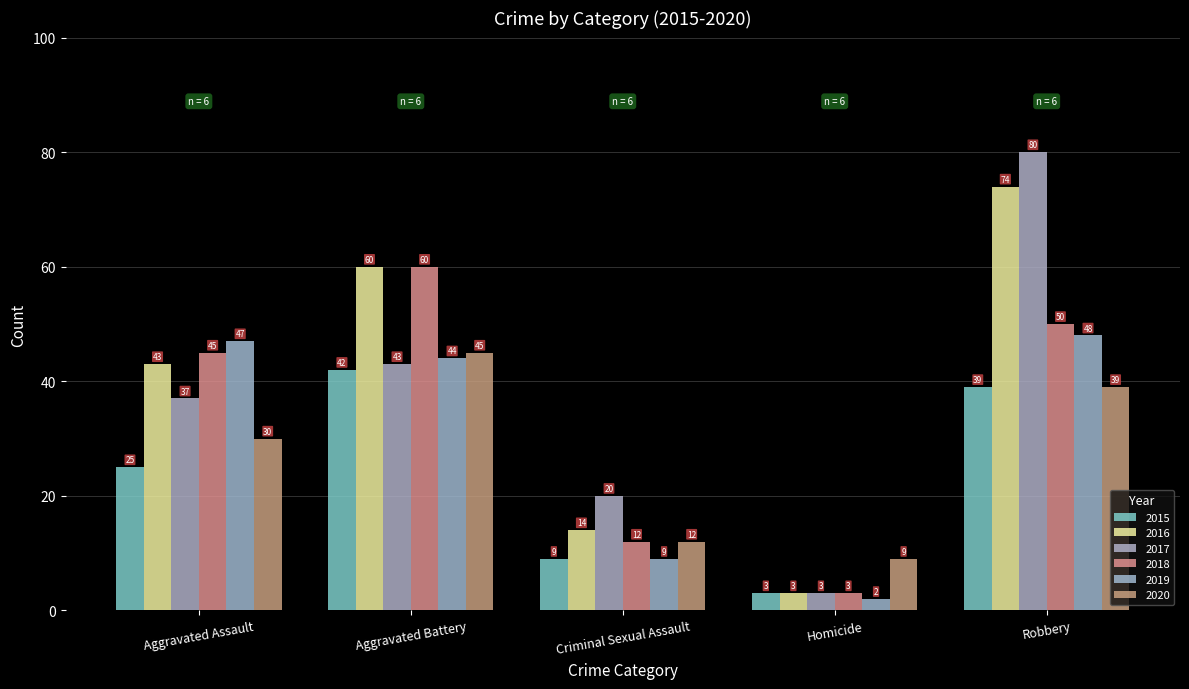

How many 2016 values are between 14 and 60?

3